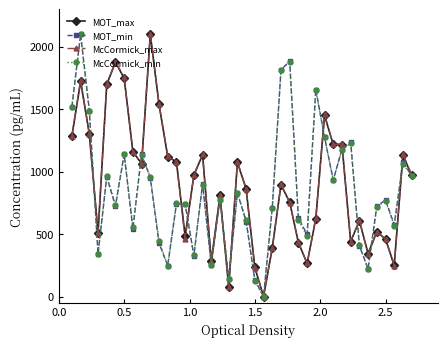

What is the value of the McCormick_min point at the 16th from the left?

893.0